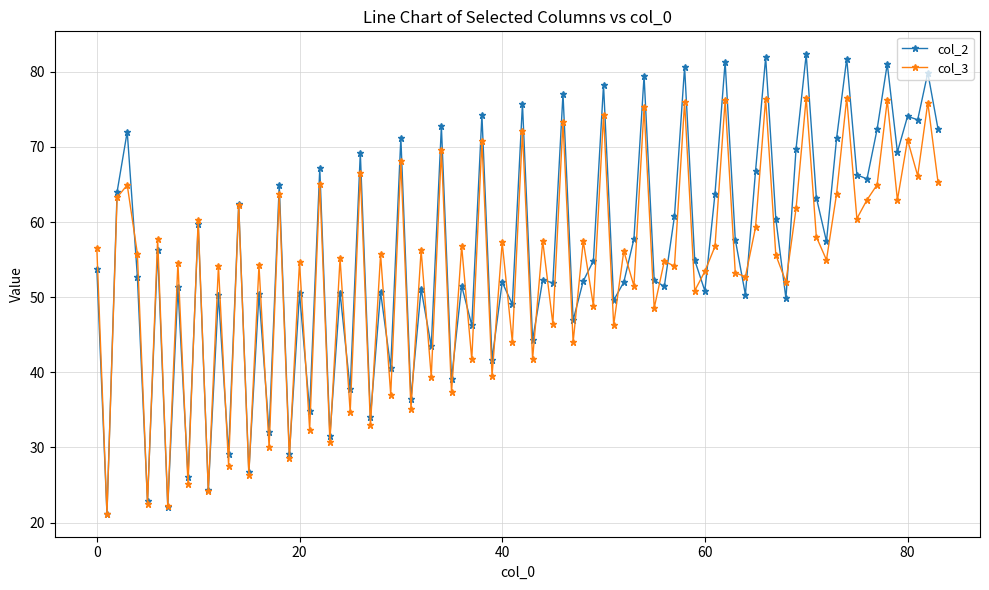

What is the value of the col_3 point at the 6th from the left?

22.5